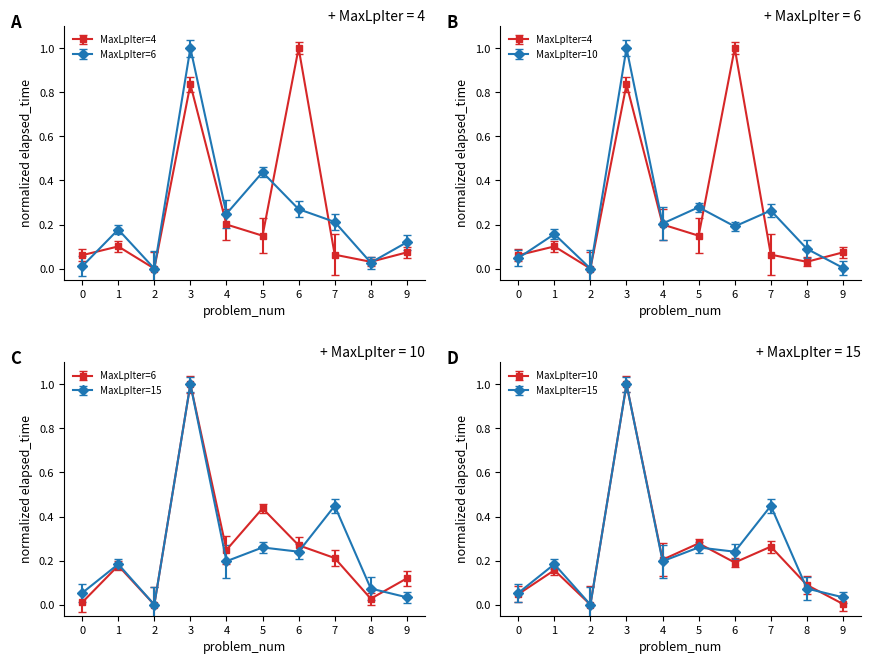

What is the spread (max minus min) of values at 7?

0.4